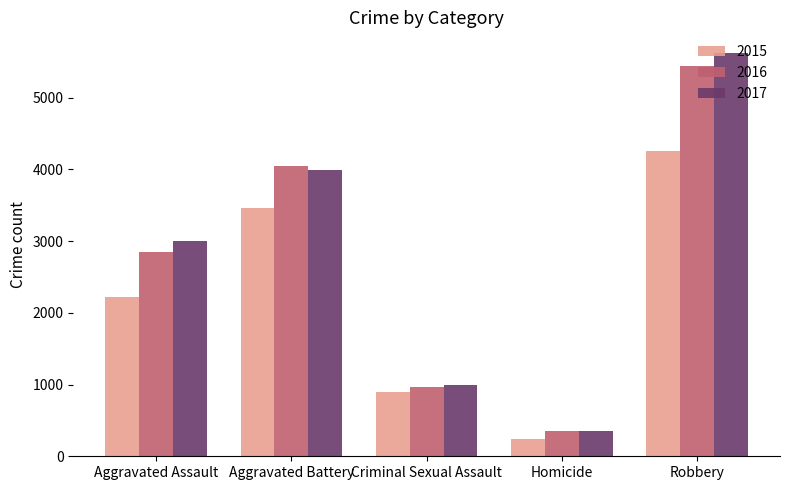

What position from the right is Homicide?

2